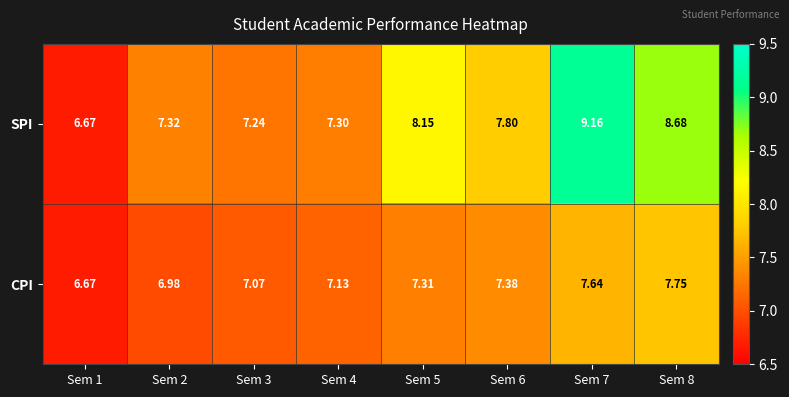

Rank the series by their average value, from lowest to highest.

CPI, SPI